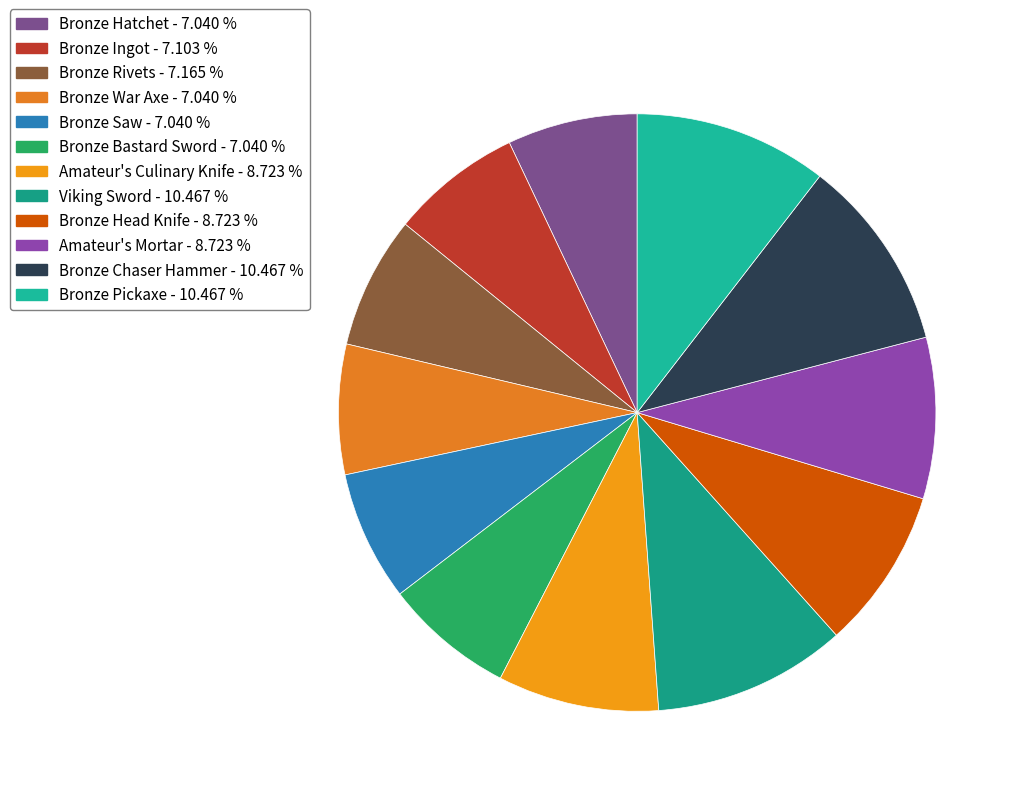

How many segments does this pie chart have?

12